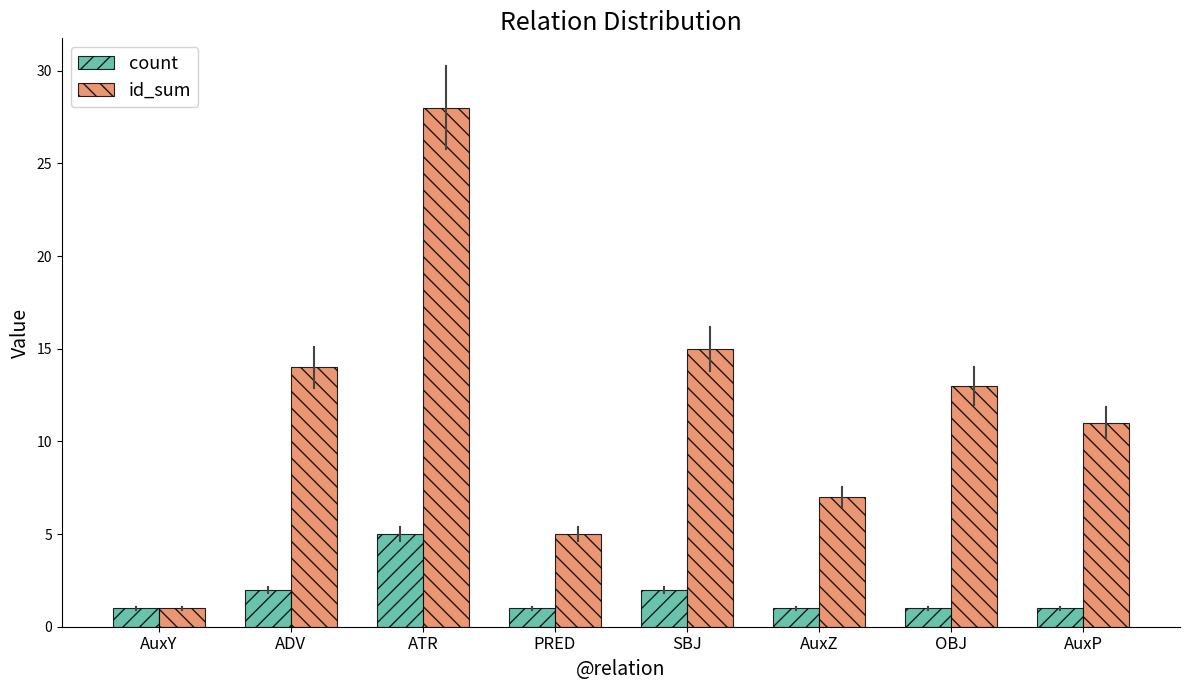

Which series has the largest range (max minus min)?

id_sum